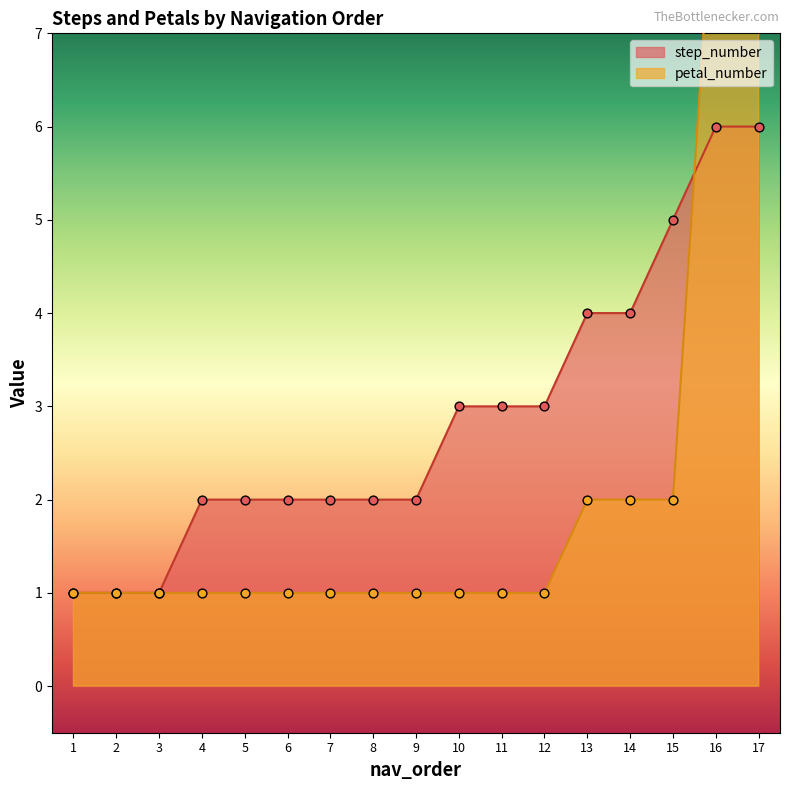

Which series has the largest total across all categories?

step_number